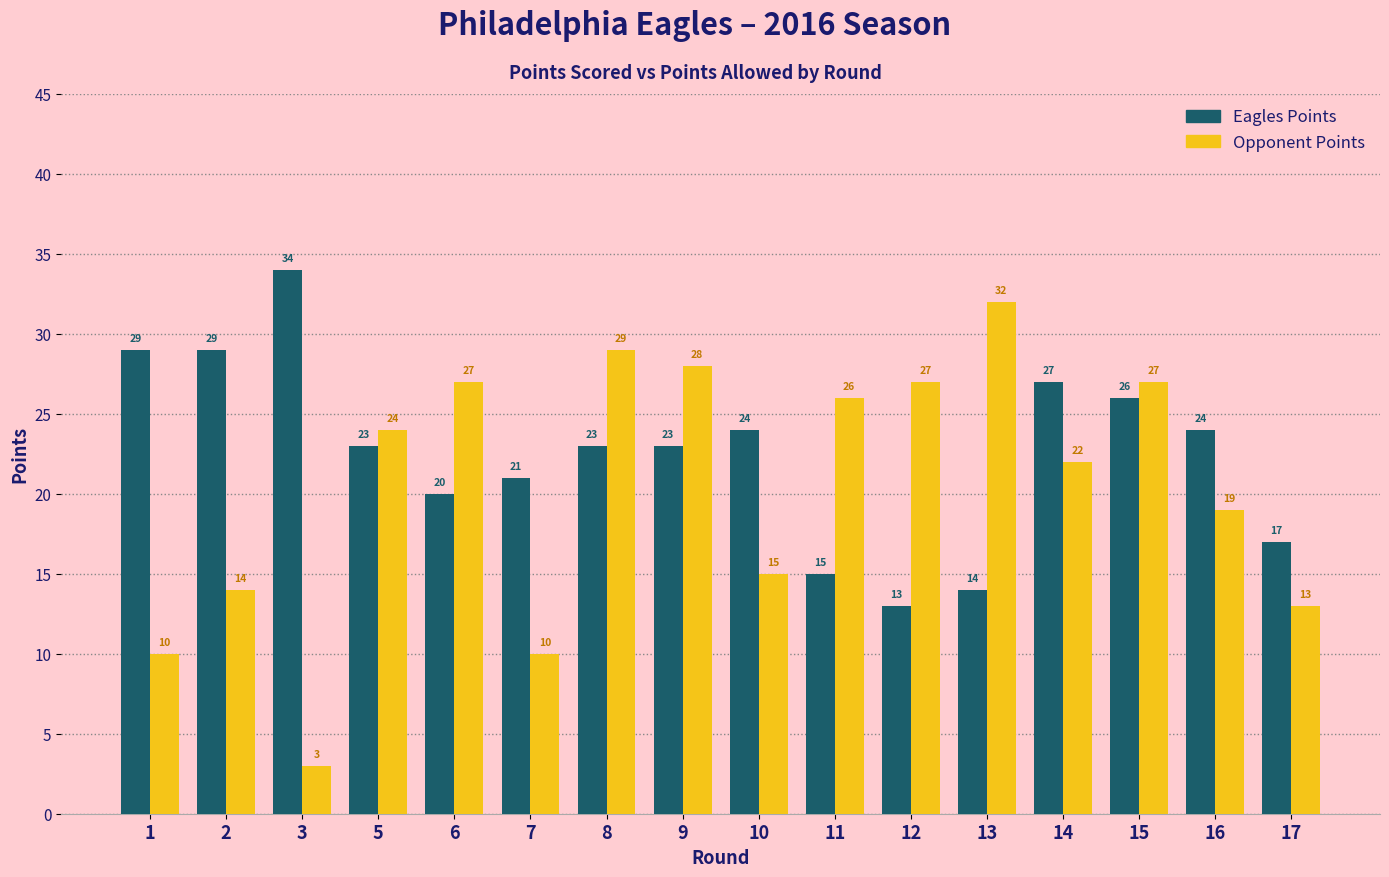

At how many categories does at least one series exceed 25?

11